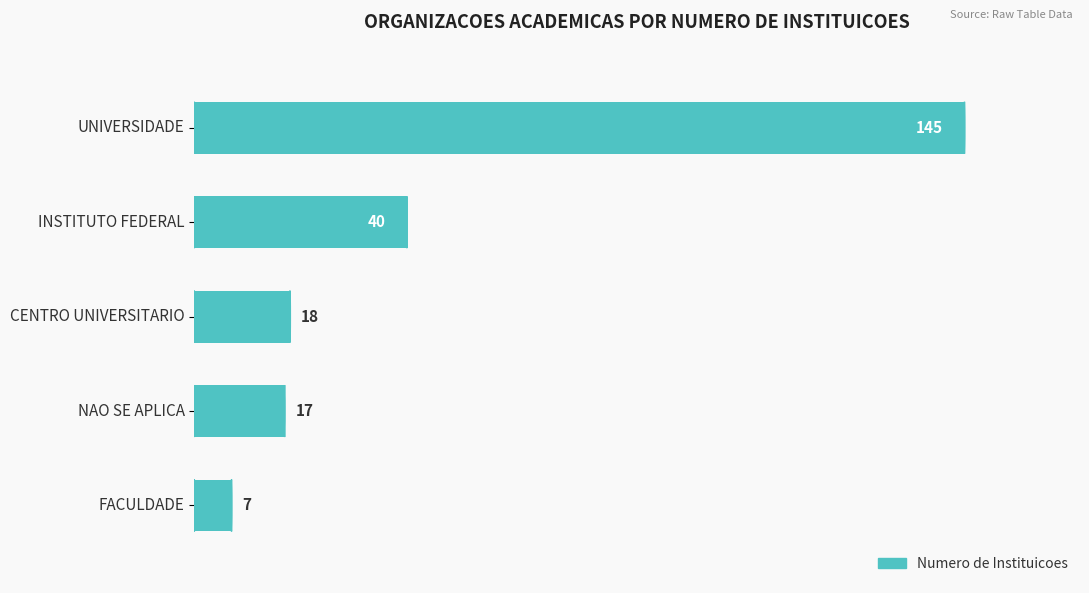

Is it true that the value at NAO SE APLICA is 5?

False